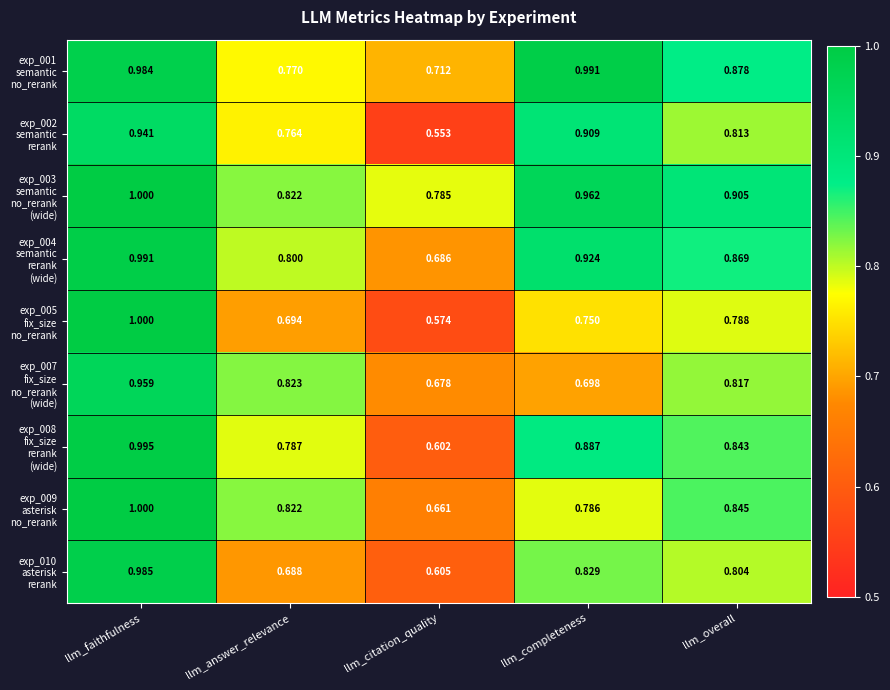

At which category does the chart reach its peak across all series?

llm_faithfulness